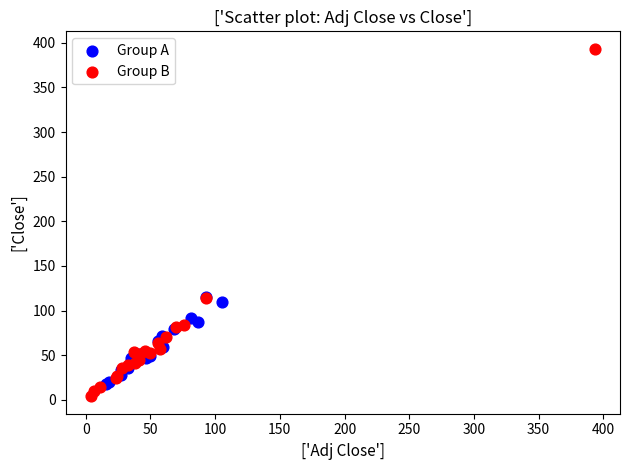

Which series contains the lowest Y value?

Group B